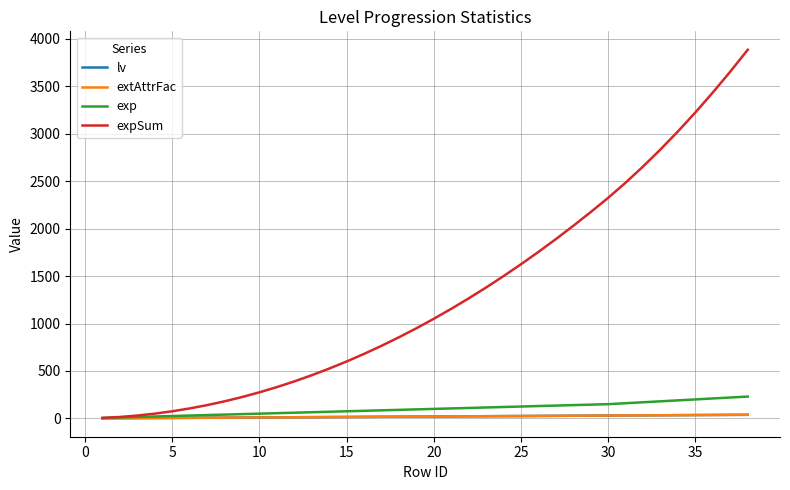

List the series in order of their peak value, highest first.

expSum, exp, lv, extAttrFac